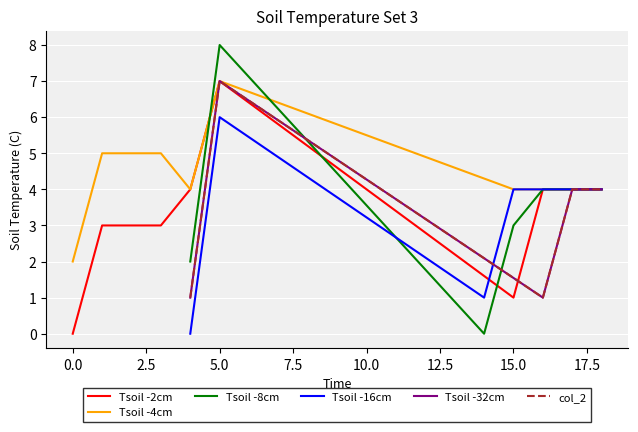

At which label does Tsoil -4cm reach its peak?

5.0